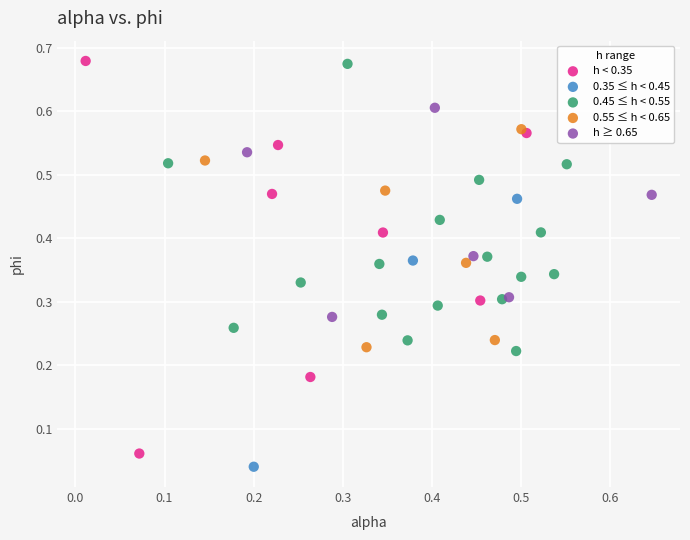

Which series has the widest spread of Y values?

h < 0.35